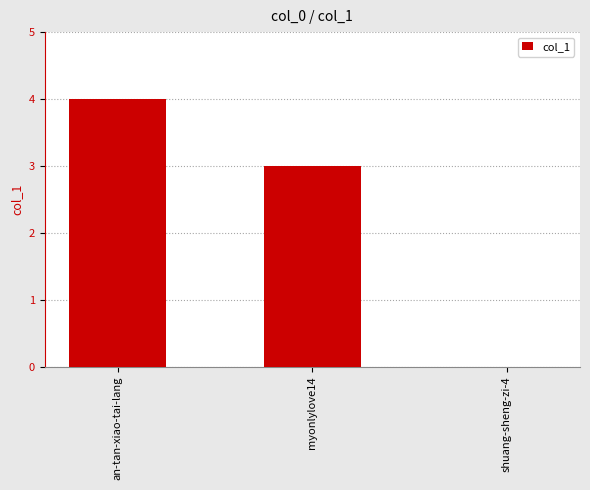

What is the sum of all values?

7